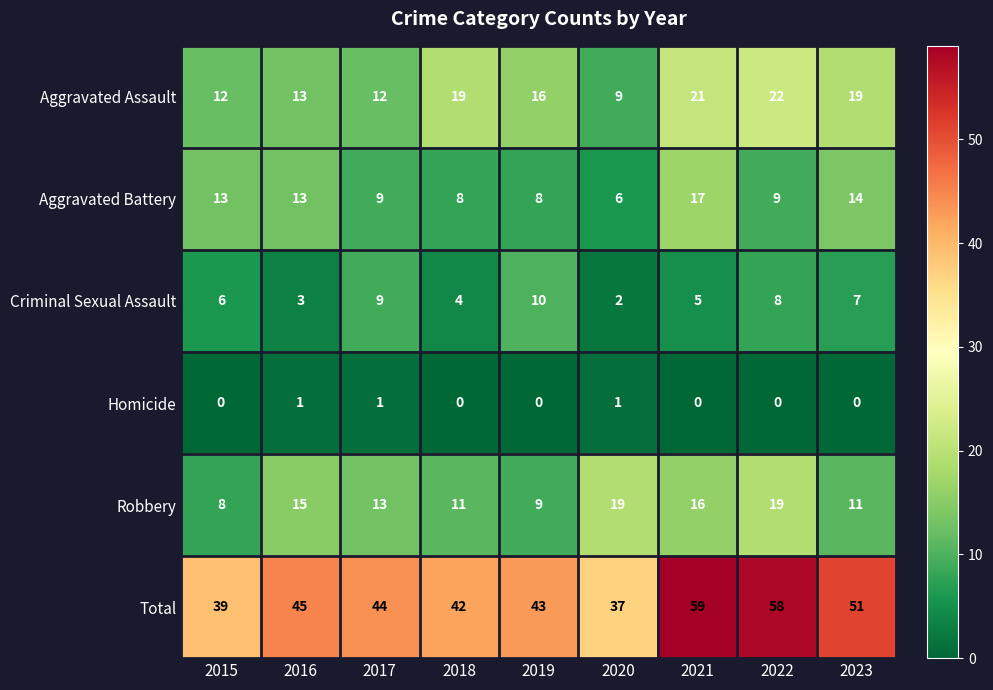

How many distinct data groups are displayed?

6